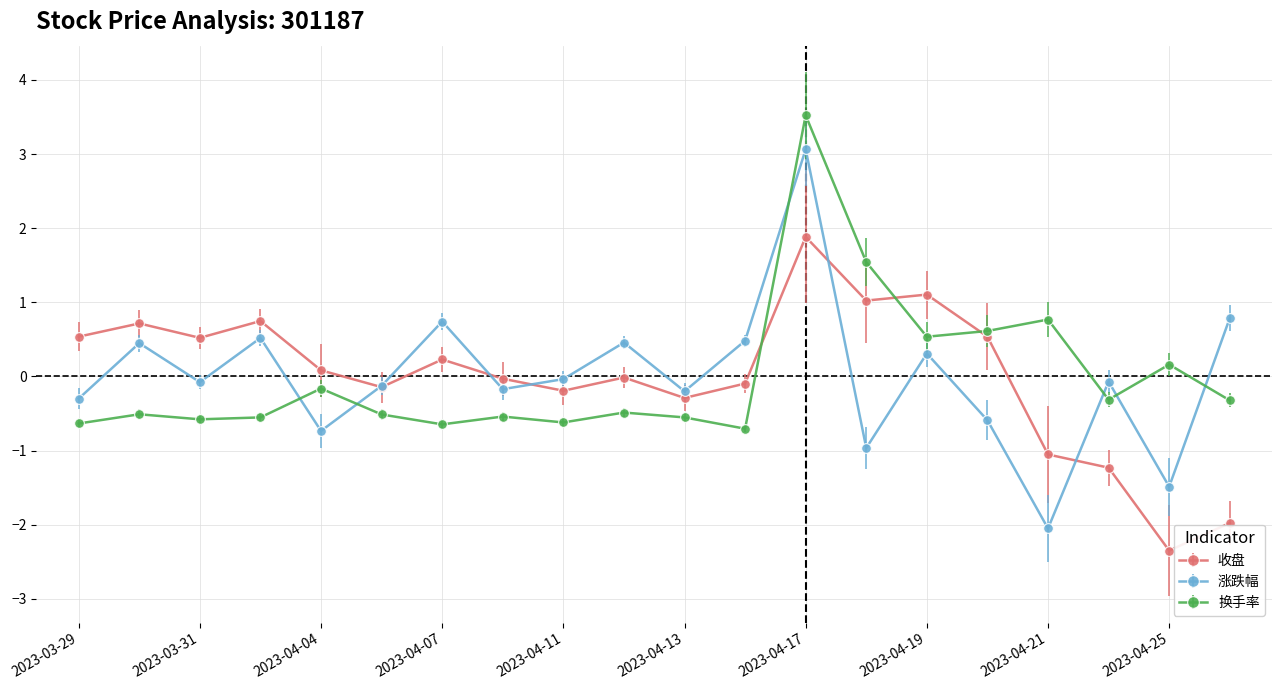

Which series ends up on top after the final intersection of 换手率 and 涨跌幅?

涨跌幅